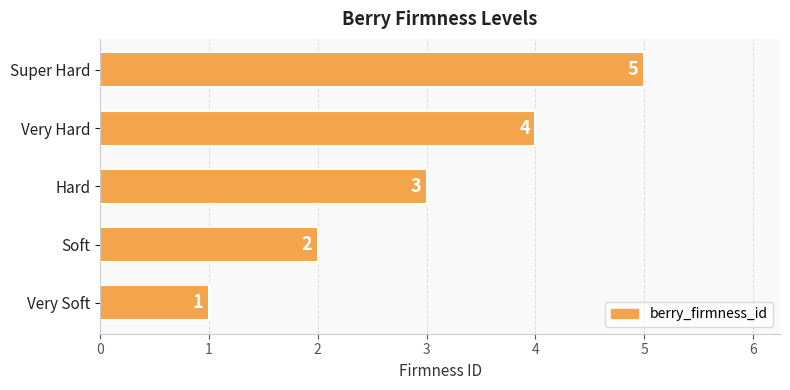

At which category does the chart reach its peak across all series?

Super Hard